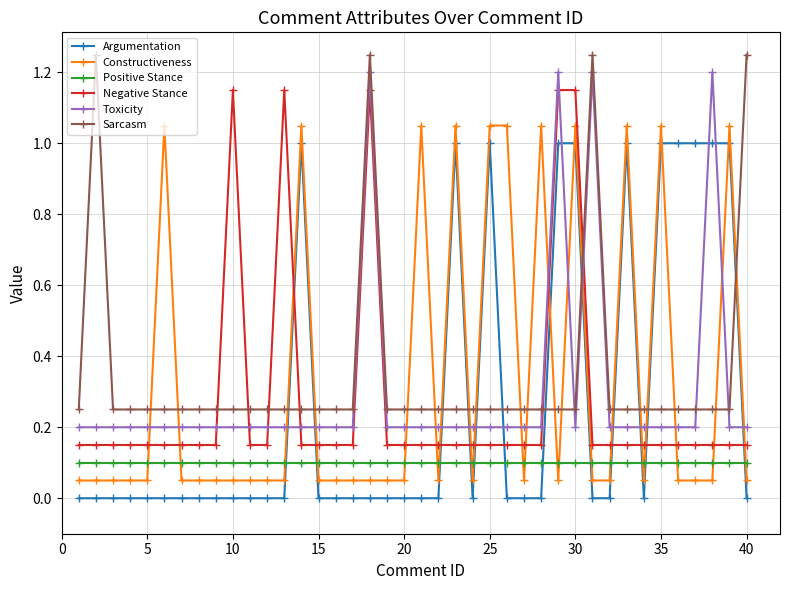

True or false: Sarcasm has more than 2 points higher than both neighbors.

True